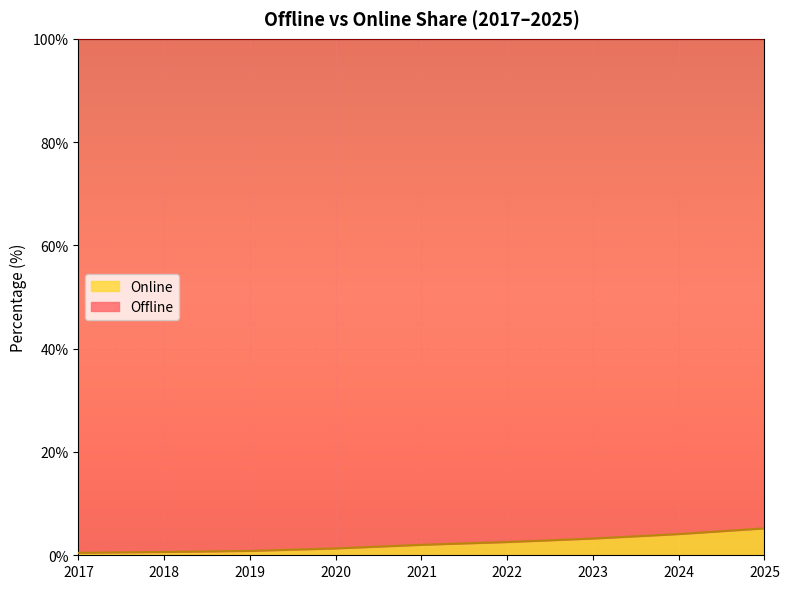

What is the change in value from 2017 to 2025?

+4.7